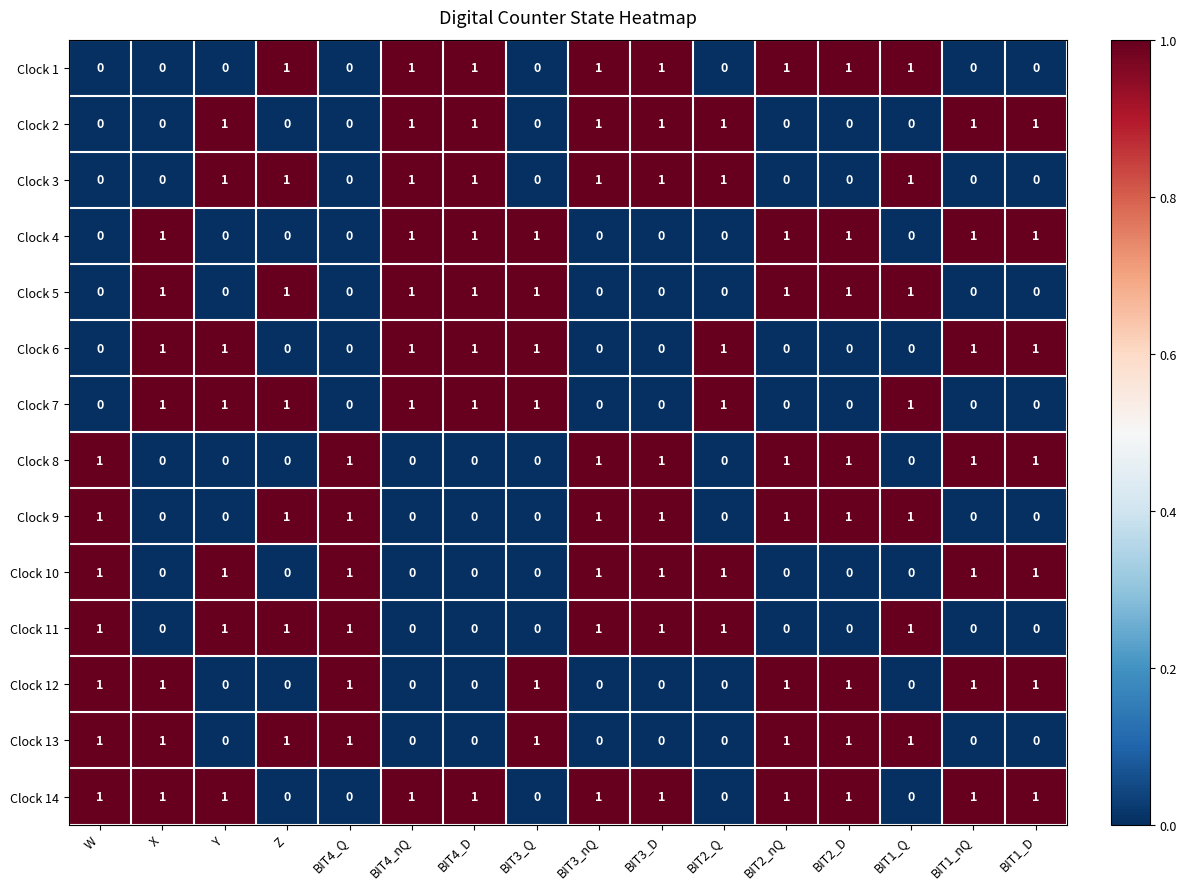

Count the Clock 8 values in the range 0 to 1.

16